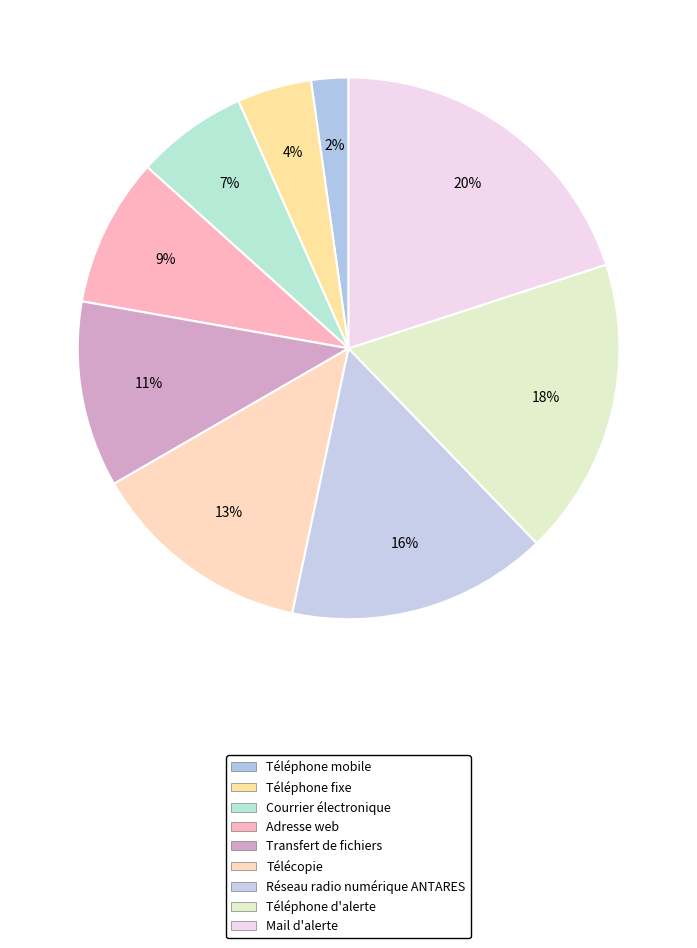

Count the number of slices in the pie.

9